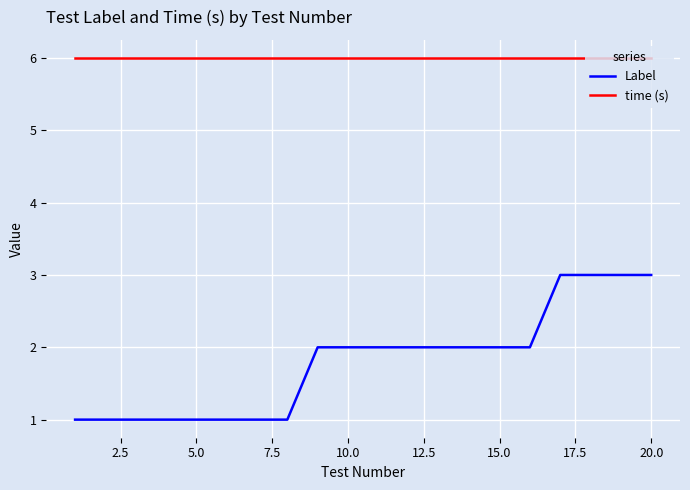

True or false: time (s) and Label intersect in this chart.

False